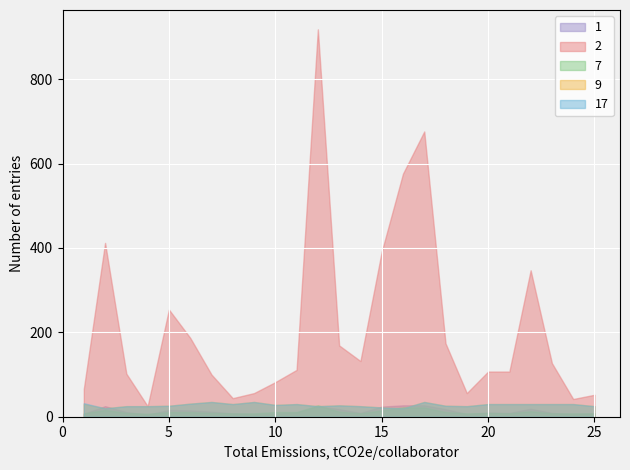

How many series are shown in this chart?

5